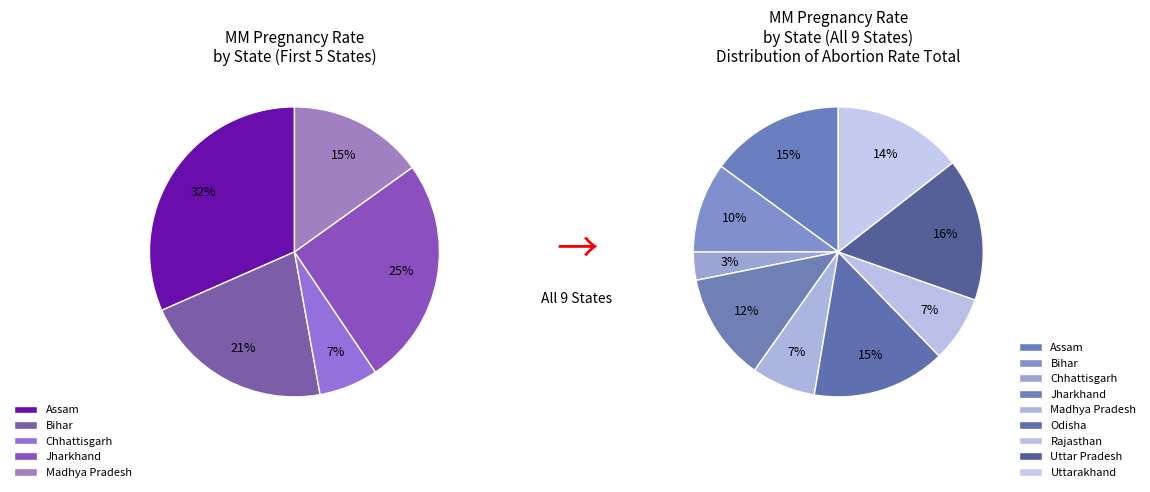

To the nearest percent, what portion does Madhya Pradesh represent?

7%